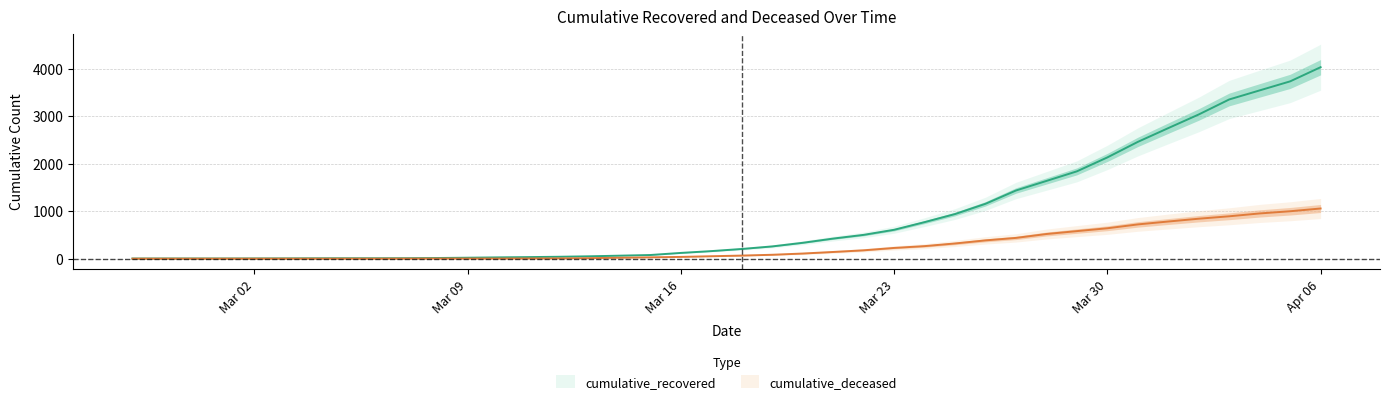

How many values in the cumulative_deceased series exceed 65?

19